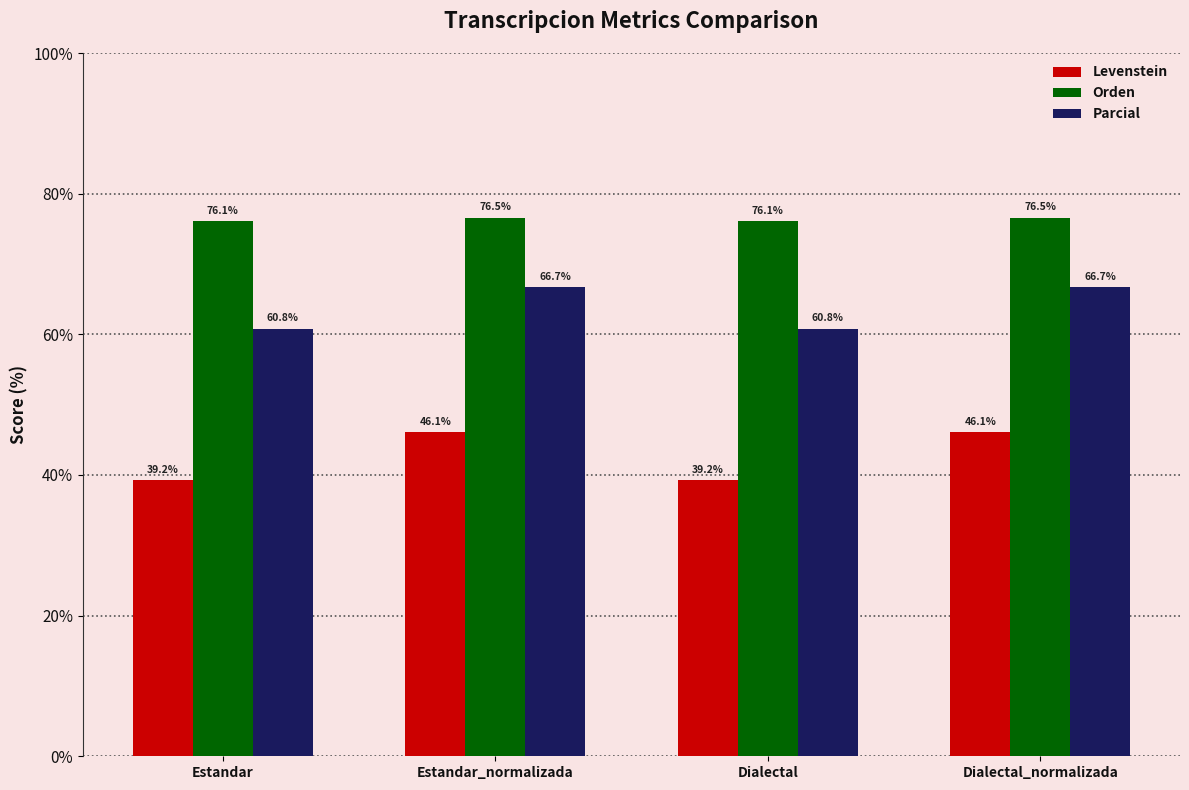

How many groups of bars are there?

4